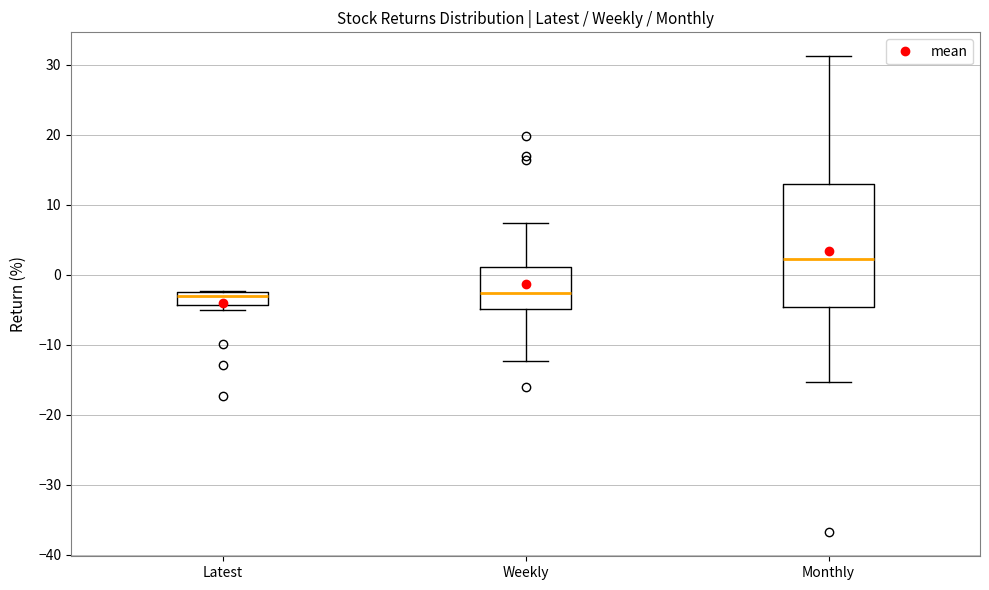

Where is the lower edge of the box for Latest on the y-axis? The values are not printed on the chart, so give them approximately, as read against the axis.

-4